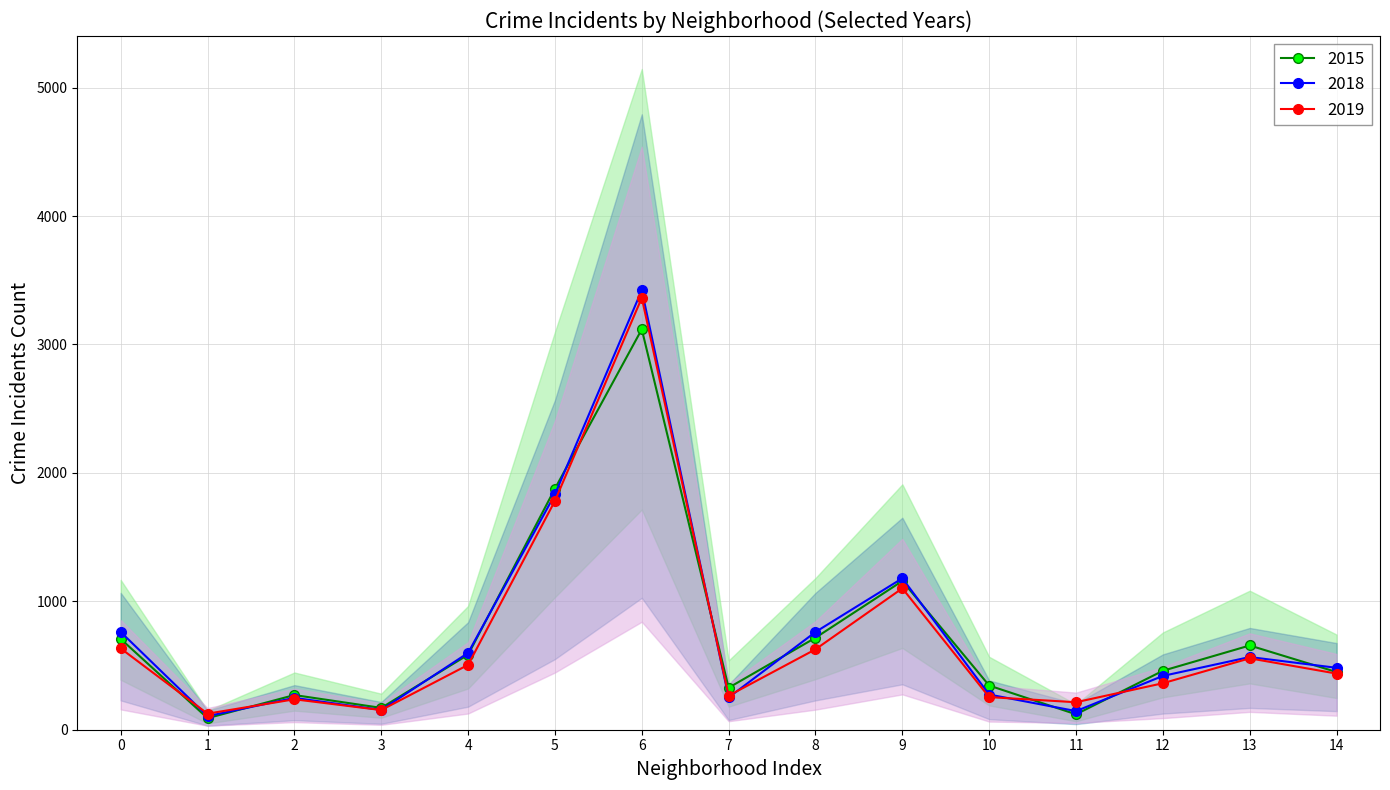

How many data points in 2019 are less than 437?

7